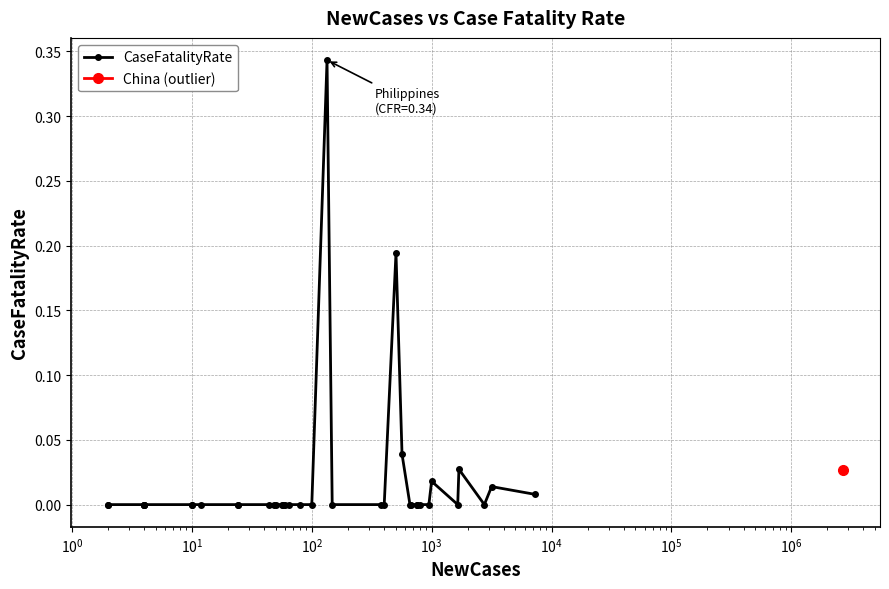

The chart shows a value of -0.1 at 18. True or false?

False